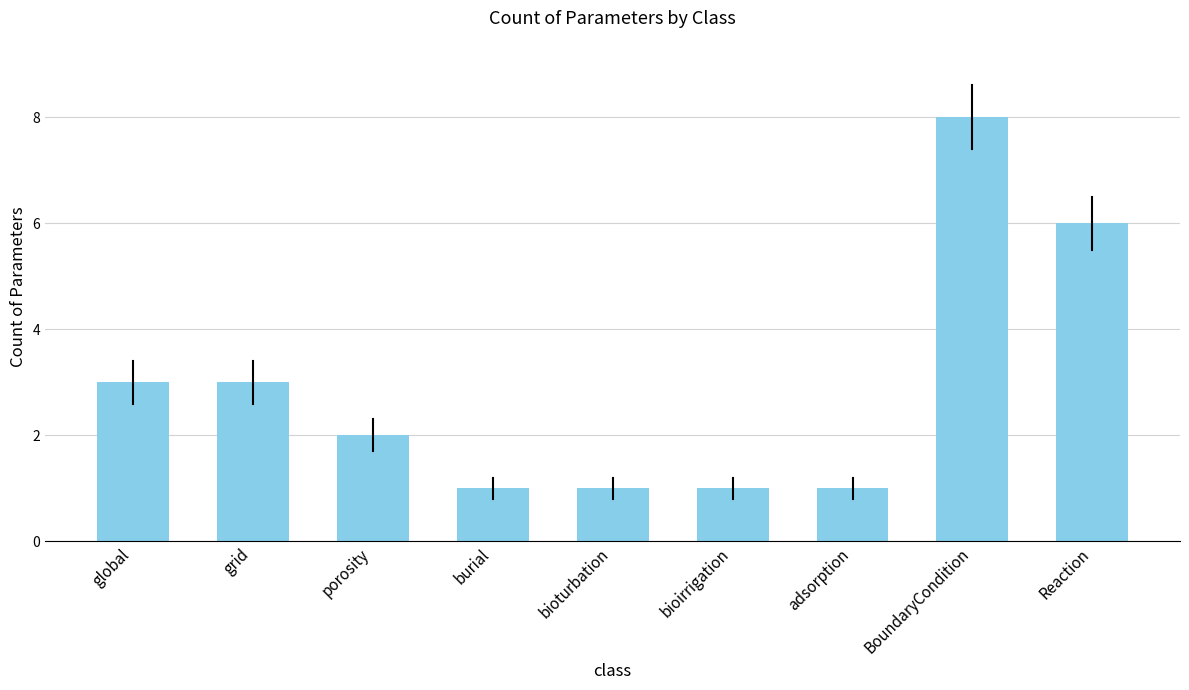

What is the difference between the maximum and minimum values?

7